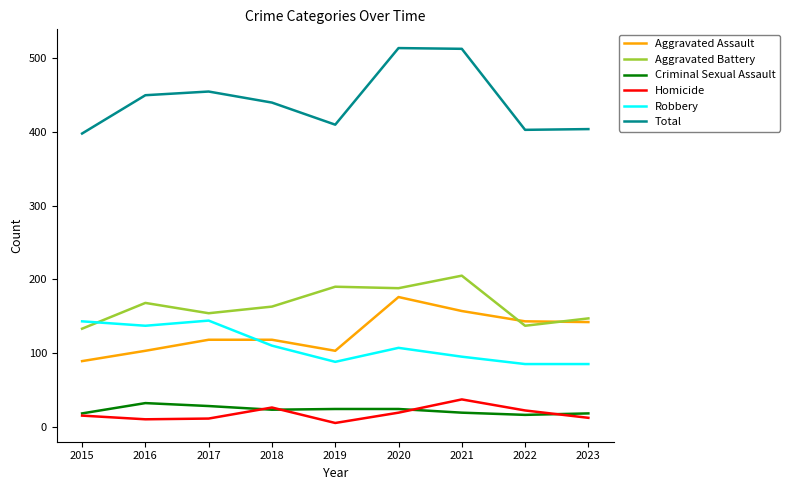

How many times do Robbery and Aggravated Assault cross each other?

1